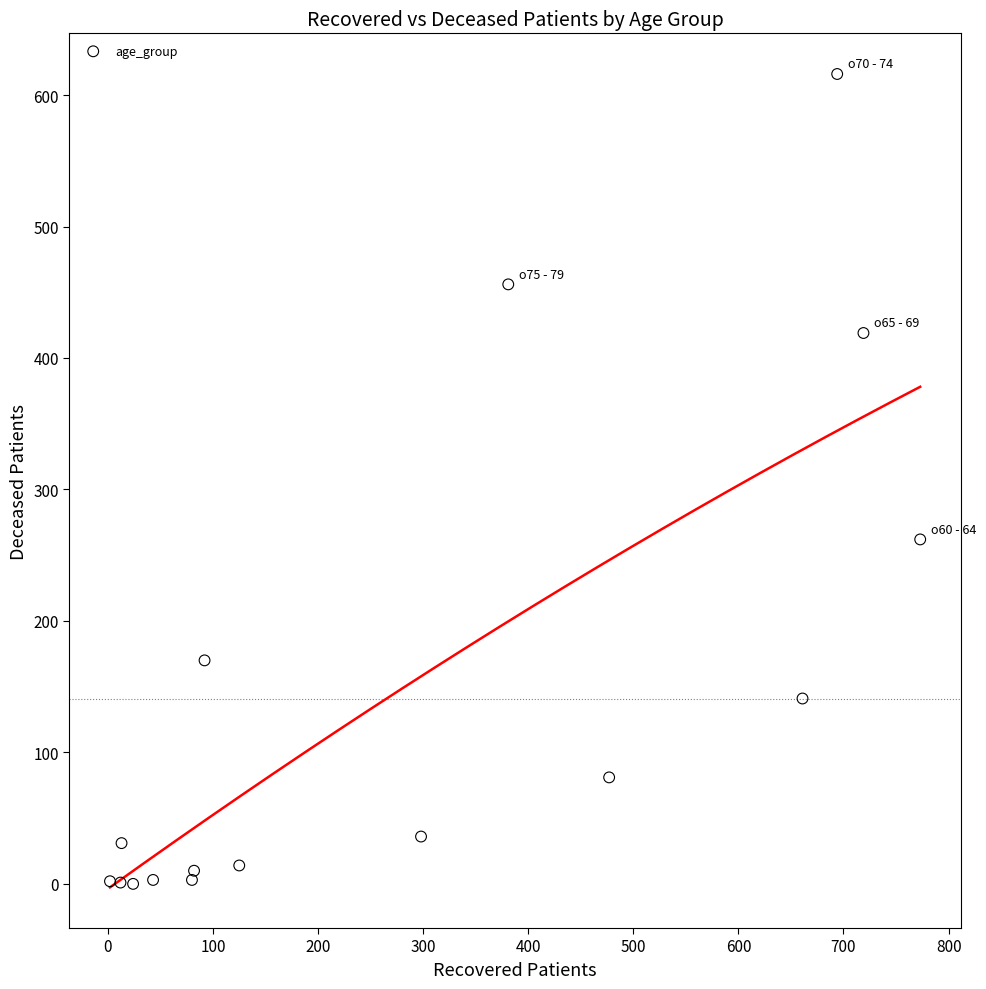

What is the range of Y values (max minus min)?

616